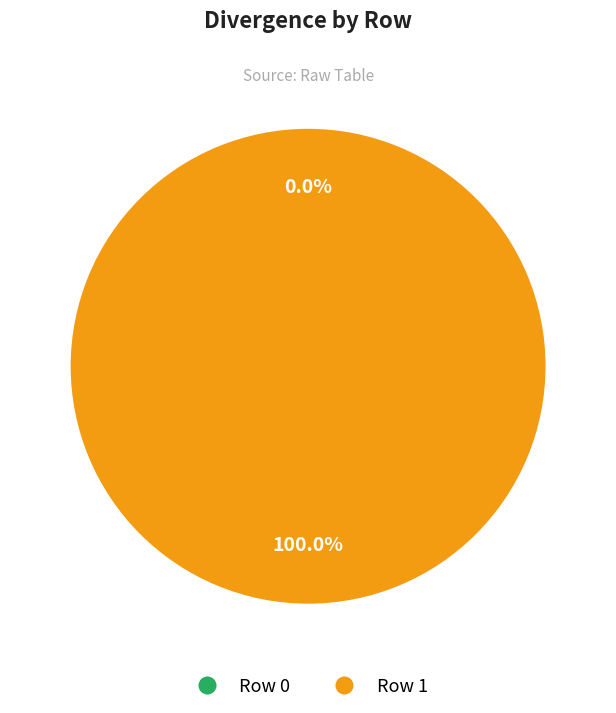

Does 1 account for over 50% of the chart?

Yes